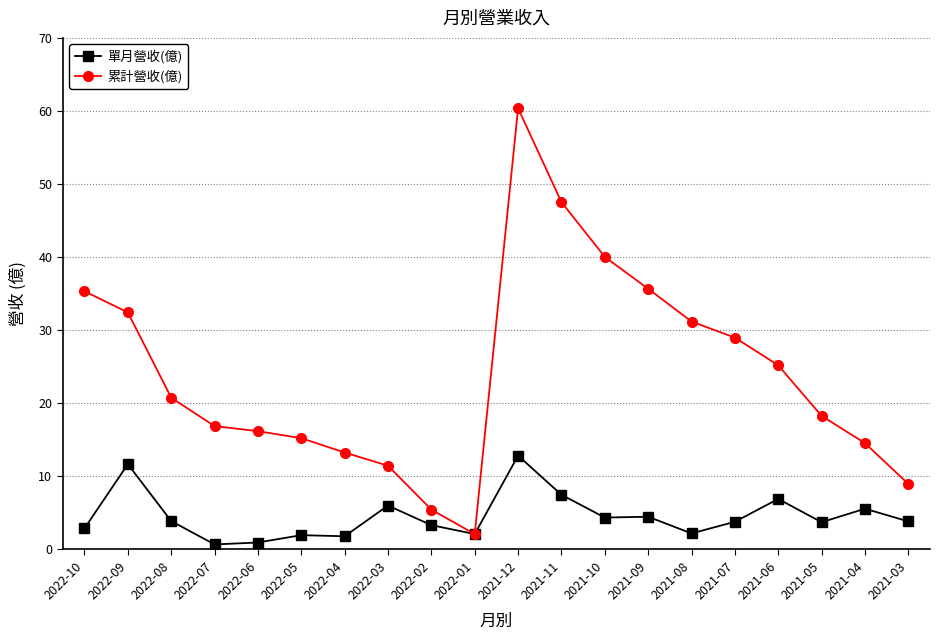

Is it true that 累計營收(億) equals 19.8 at 2021-11?

False